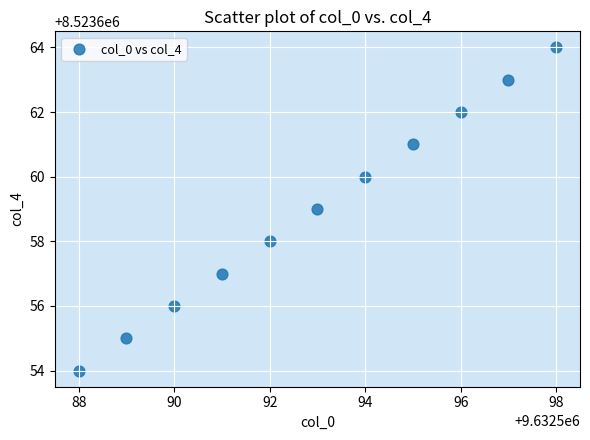

What is the average X value?

9632593